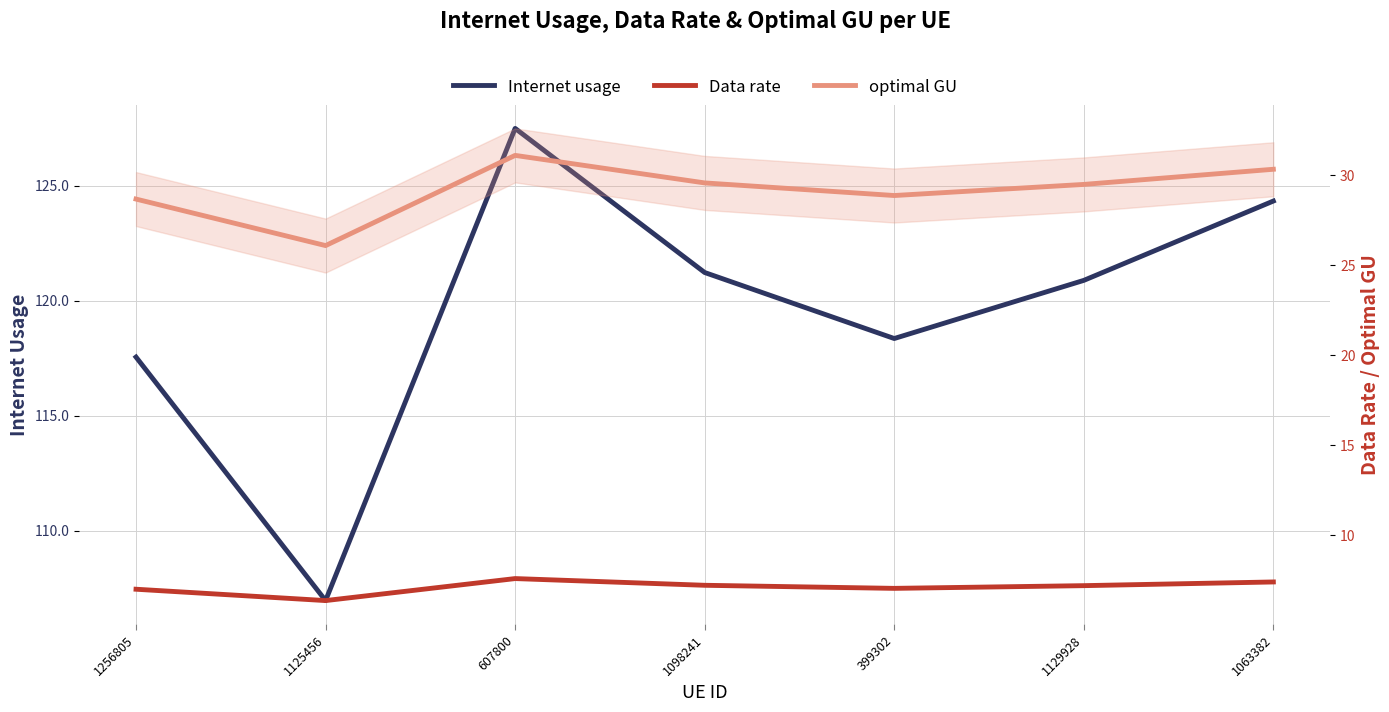

Reading right to left, extract all data points from this chart.

Internet usage: 124.3	120.9	118.4	121.2	127.5	107.0	117.5
Data rate: 7.4	7.2	7.0	7.2	7.6	6.4	7.0
optimal GU: 30.3	29.5	28.9	29.6	31.1	26.1	28.7